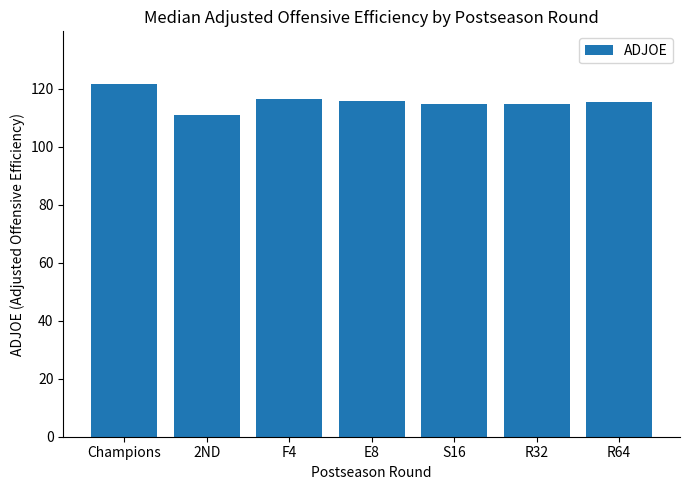

The chart shows a value of 197.8 at R64. True or false?

False